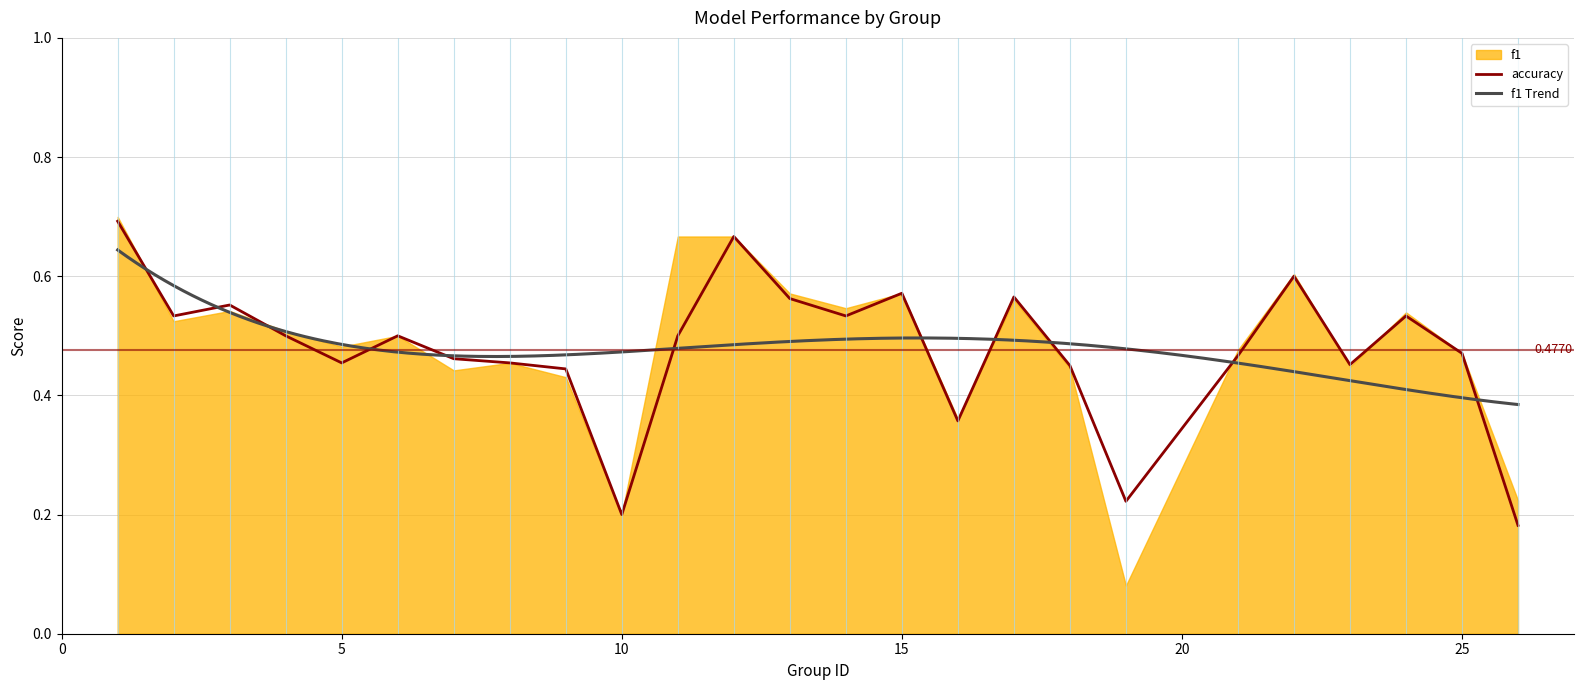

Where is the first local maximum?

3